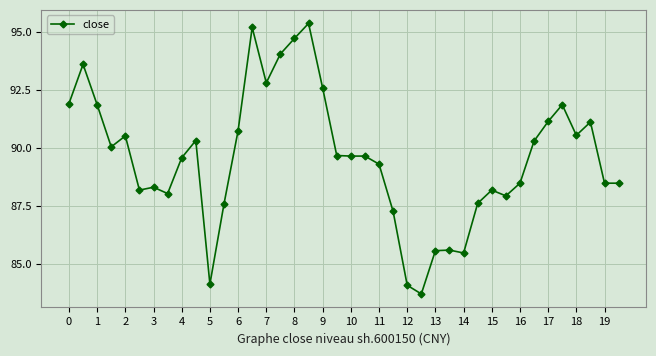

What is the value of the 10th point from the left?

90.3